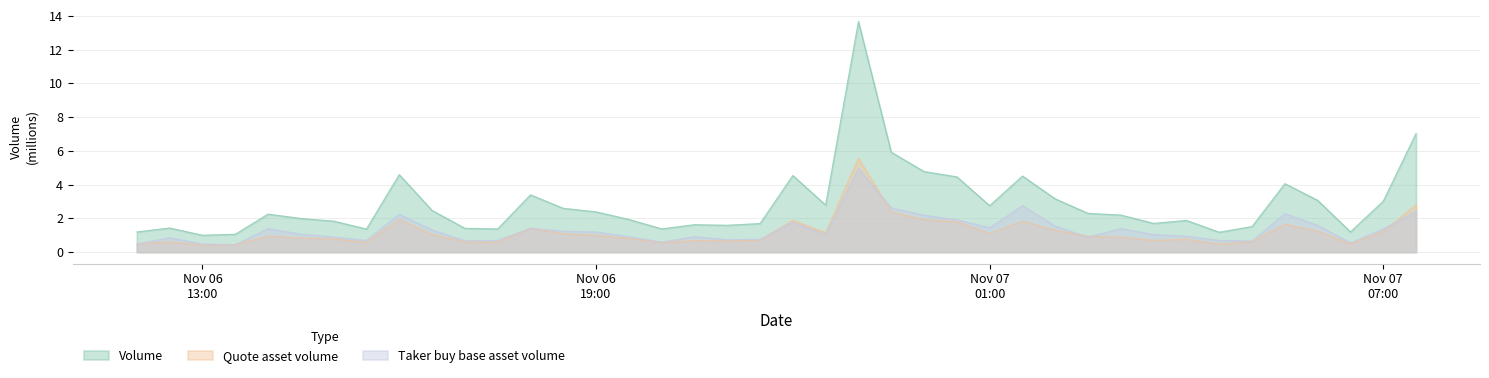

What is the average value of the Quote asset volume series?

1.2